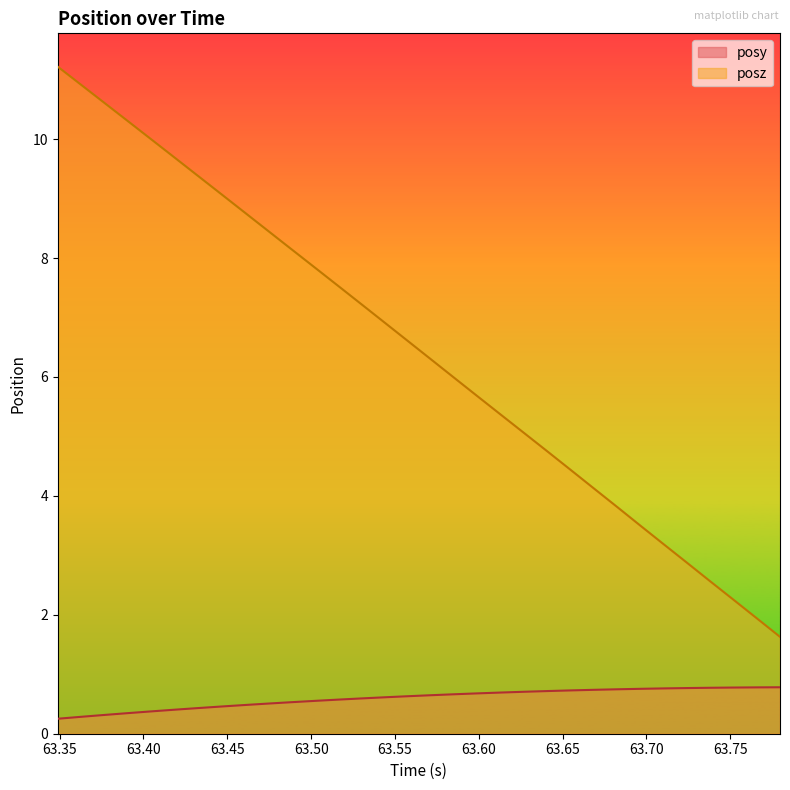

What is the difference between the highest and lowest values at 63.64087?

4.0